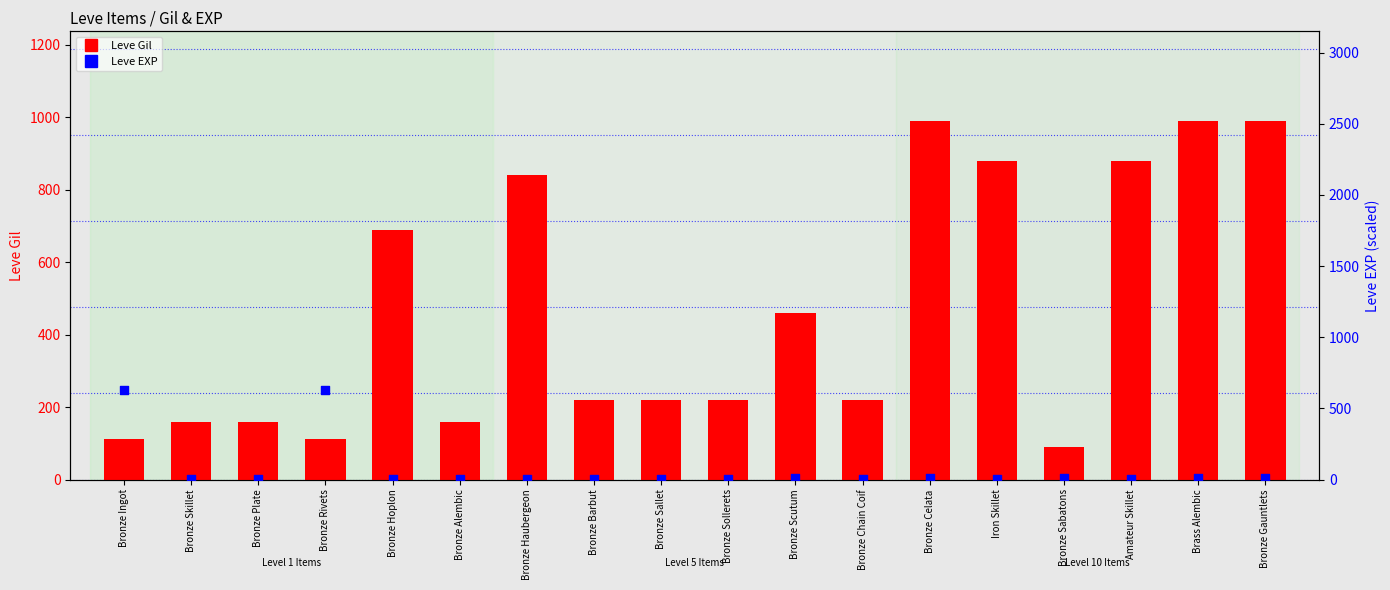

At which category is the sum across all series the highest?

Bronze Celata